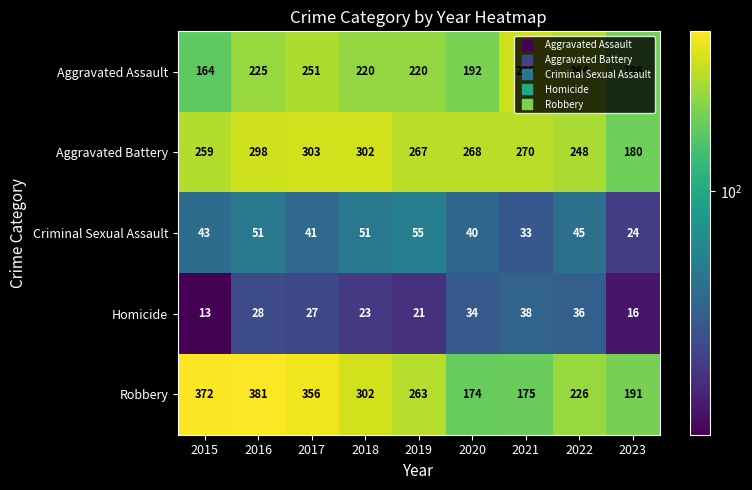

At which label is Robbery closest to 277?

2019